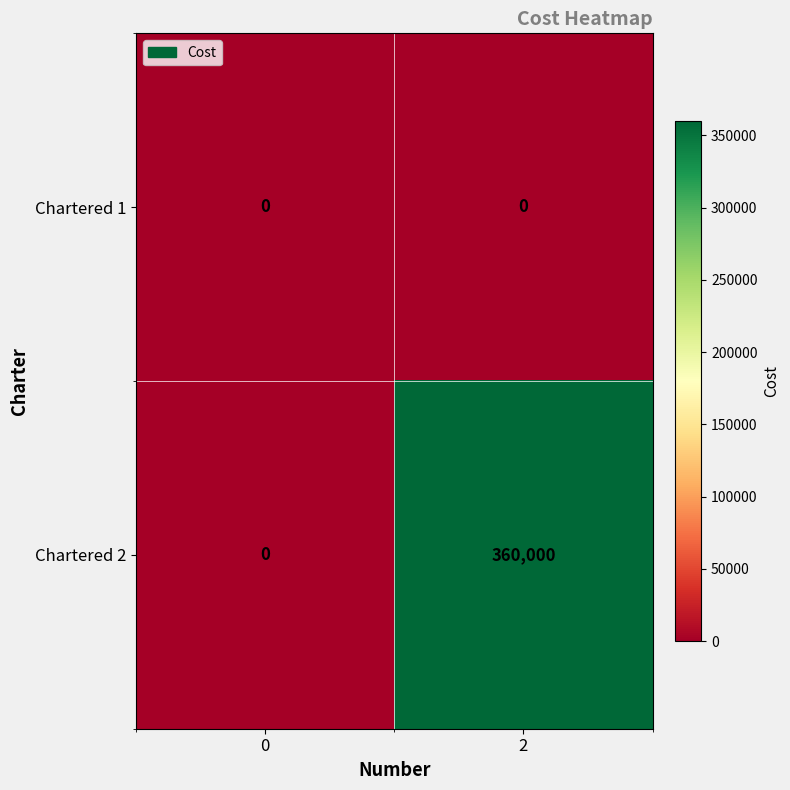

Which series changed the most between 0 and 2?

Chartered 2